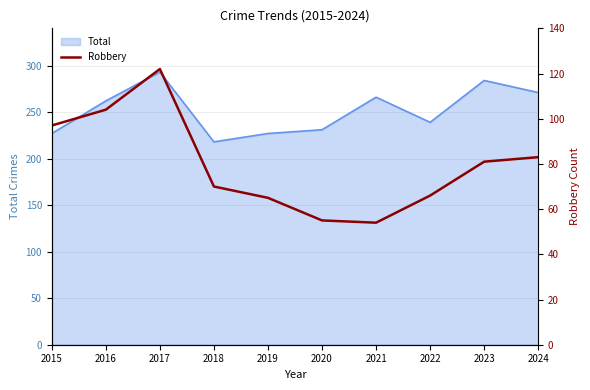

At which category does the chart reach its minimum across all series?

2021